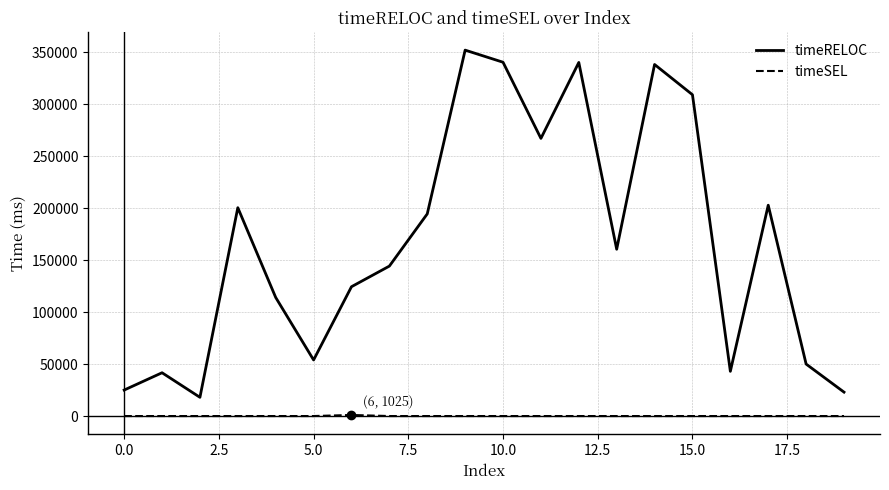

Which series has the largest total across all categories?

timeRELOC